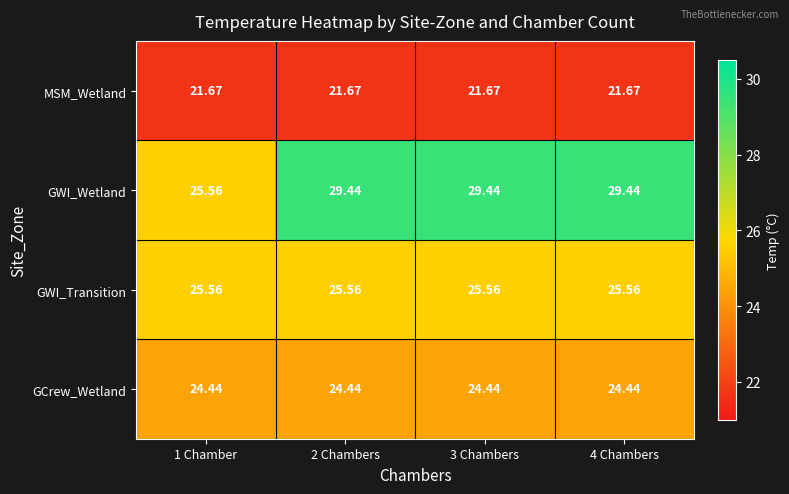

Count the number of data series in this chart.

4